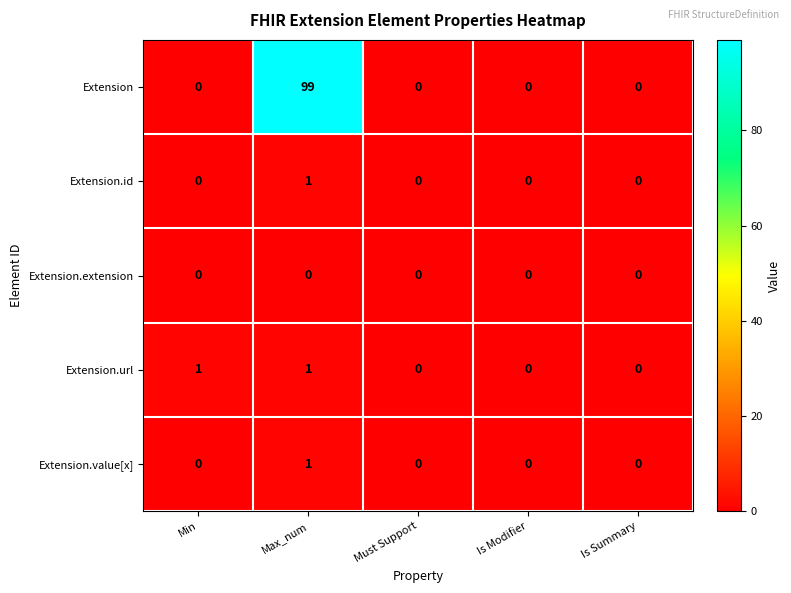

How many Extension.url values are between 0 and 1?

5